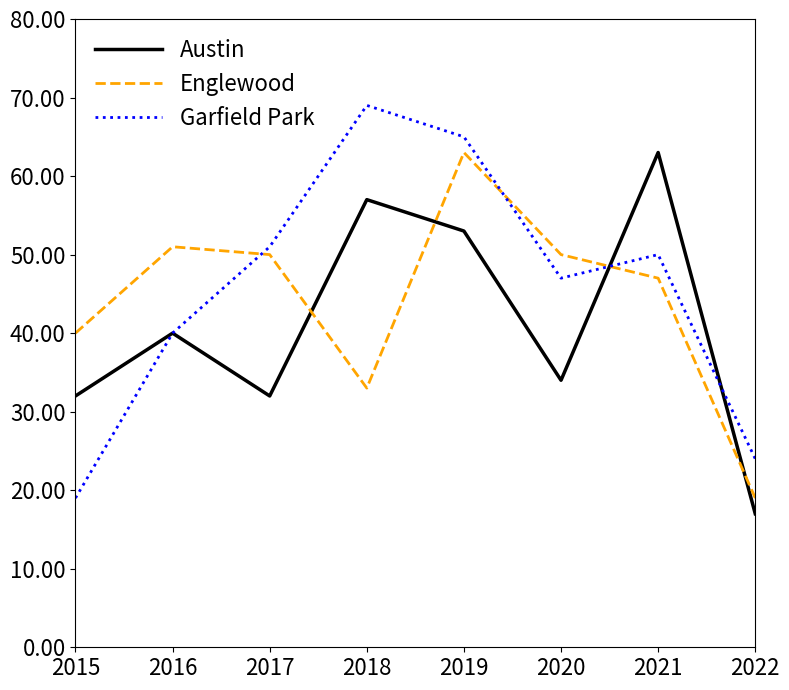

Which category has the highest value across all series?

2018